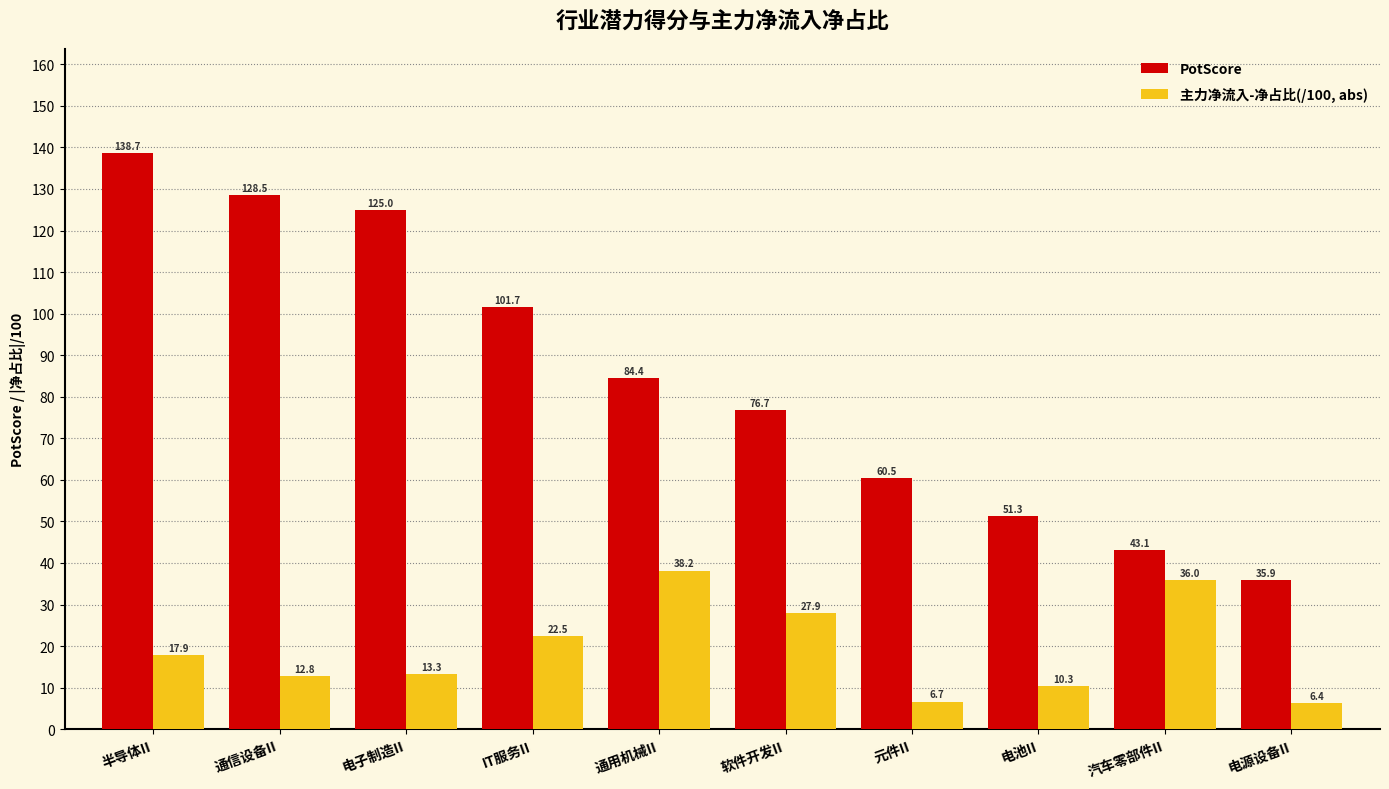

The 主力净流入-净占比(/100, abs) series shows 36.0 at 汽车零部件II. True or false?

True